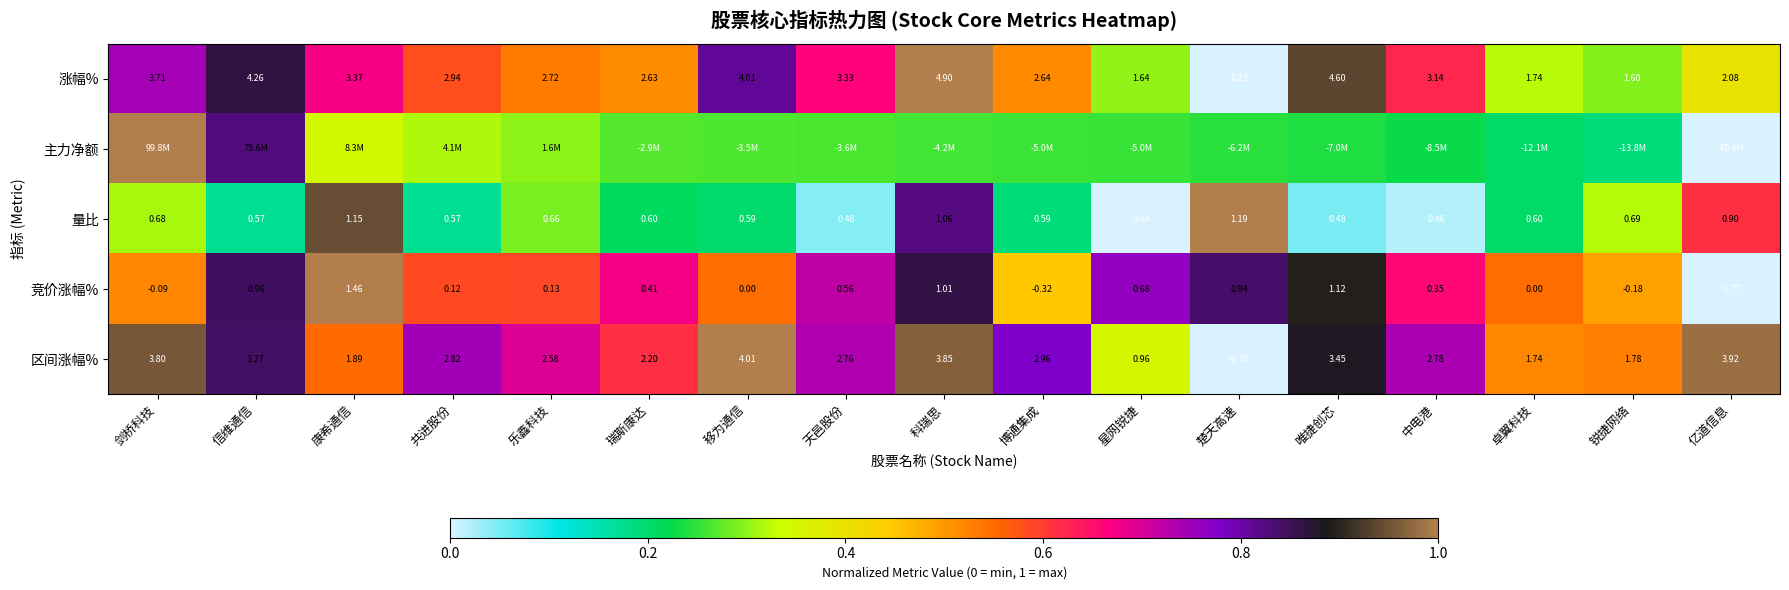

Is the value of 涨幅% at 亿道信息 greater than the value of 区间涨幅% at 星网锐捷?

Yes